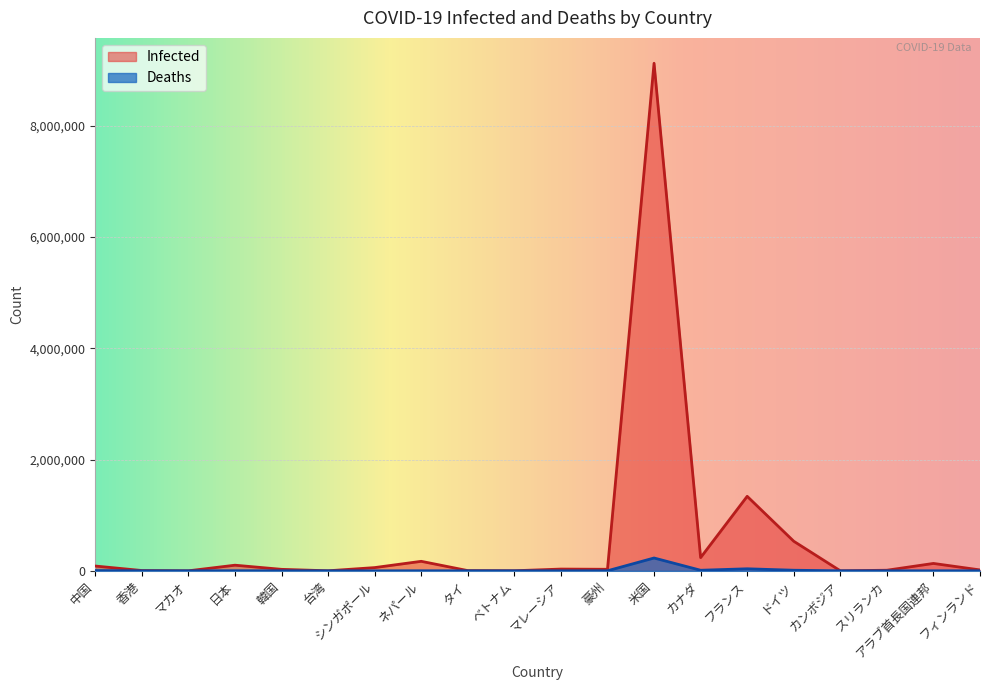

Rank the series at 米国 from highest to lowest value.

Infected, Deaths